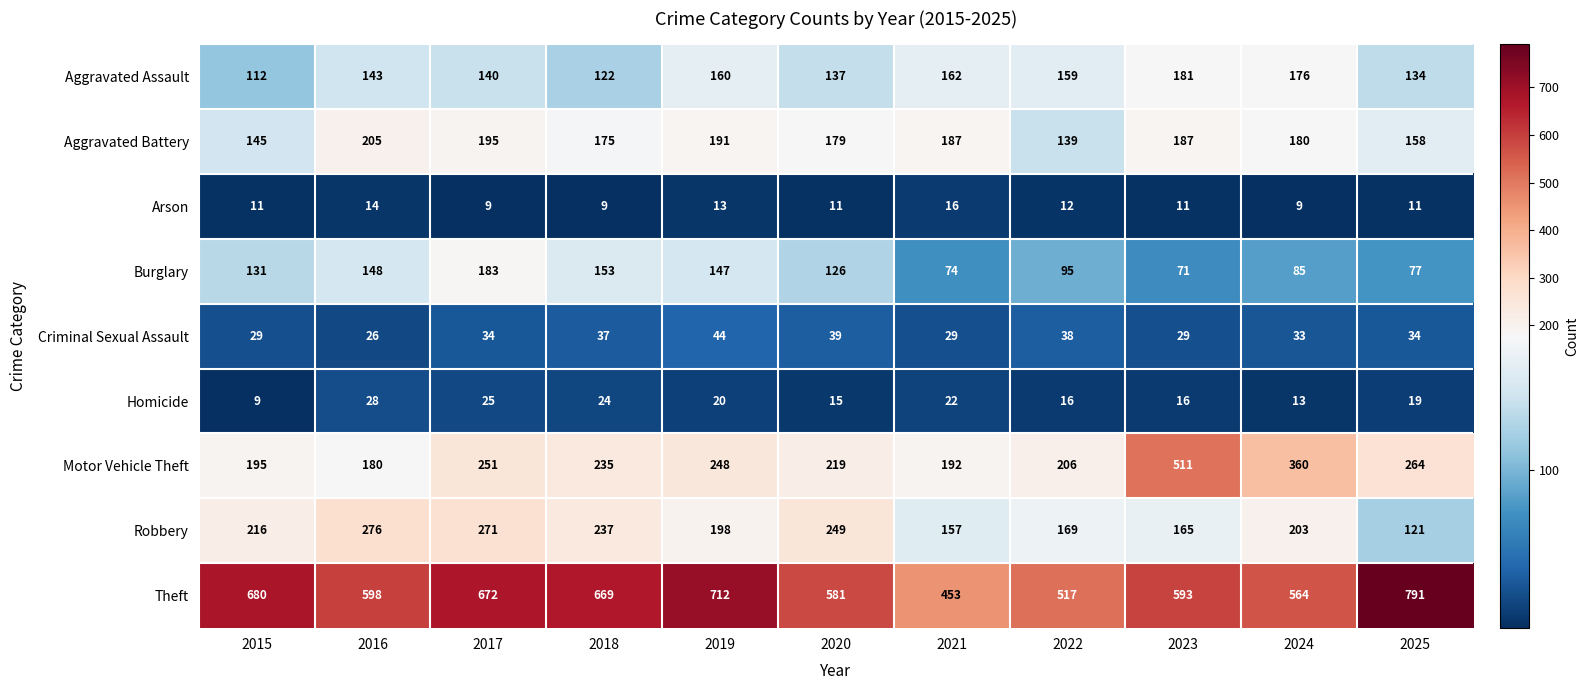

True or false: Criminal Sexual Assault has a value of 20 at 2024.

False